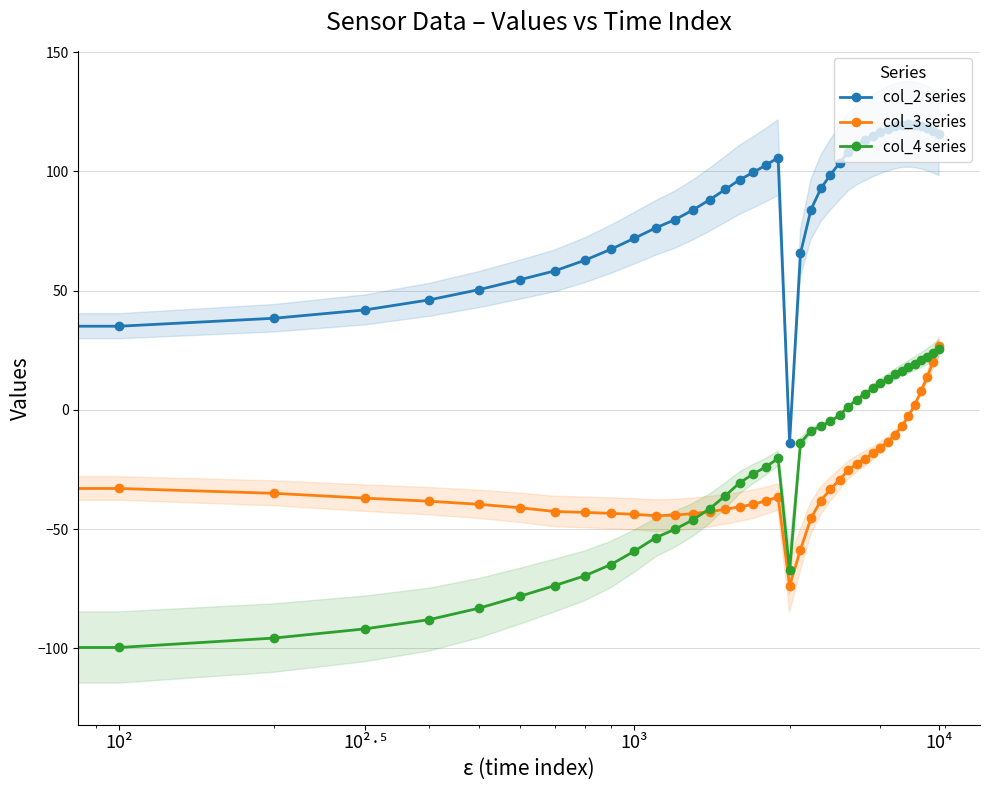

Where is the first local maximum for col_3 series?

19